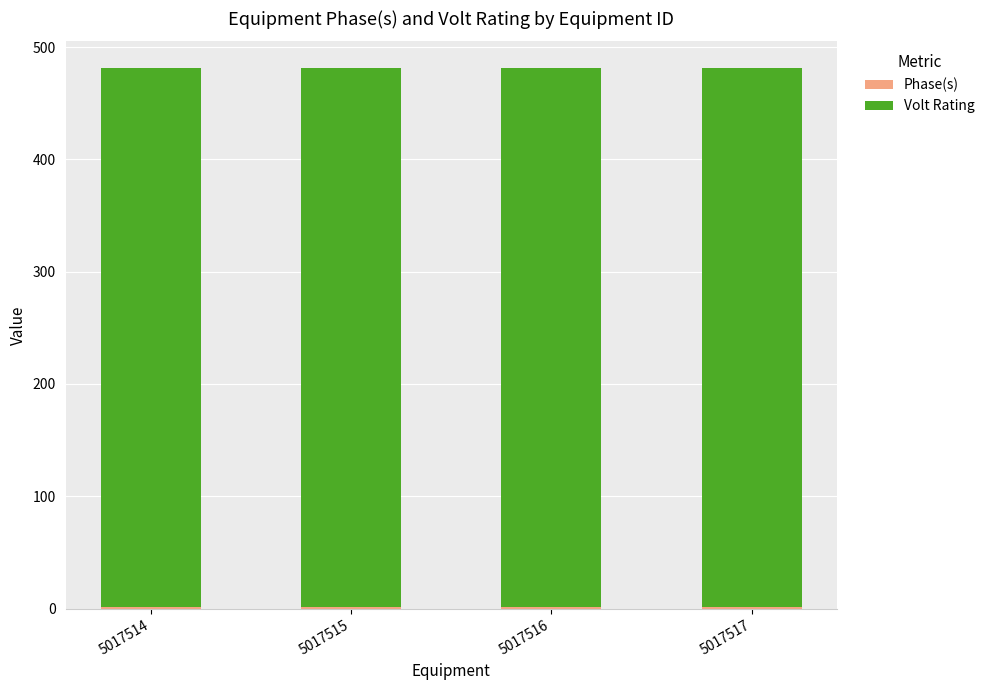

Does the chart contain stacked bars?

Yes